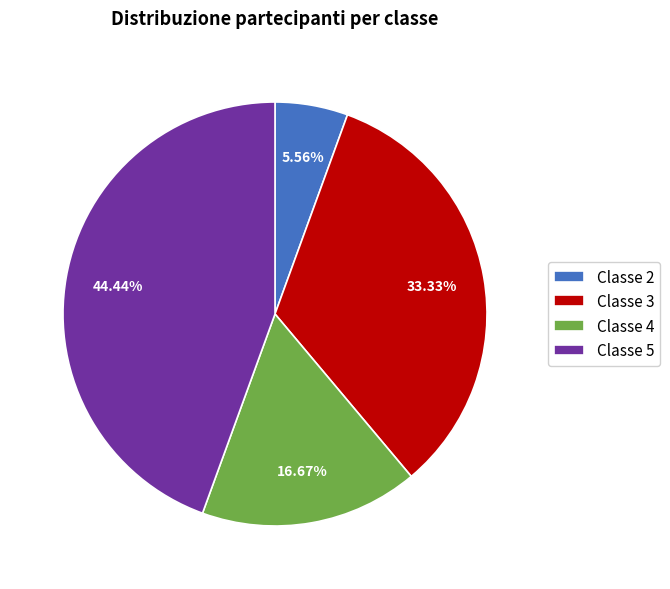

Count the number of slices in the pie.

4